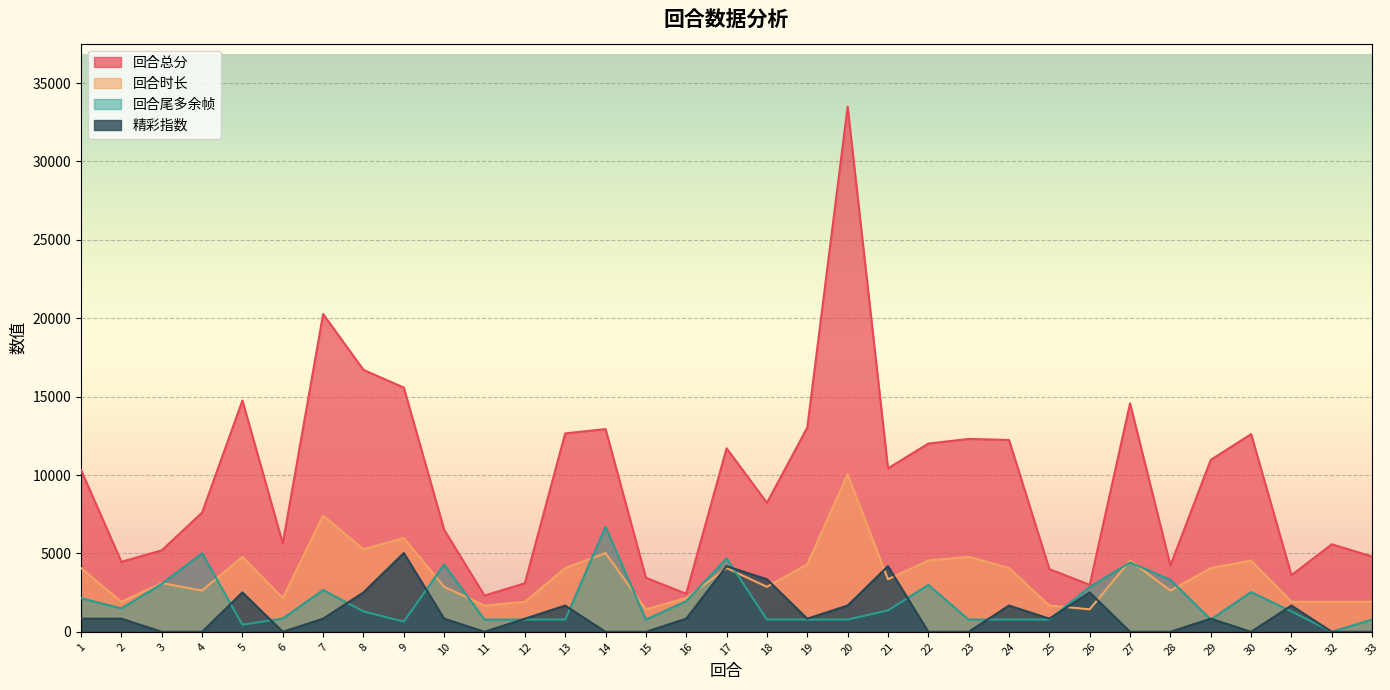

How many interior local valleys does the 精彩指数 series have?

5